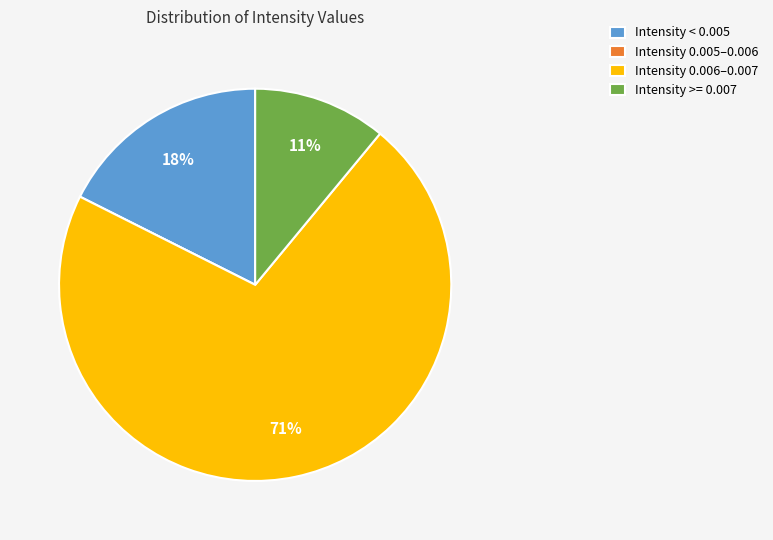

The Intensity >= 0.007 slice represents 11% of the pie. True or false?

True